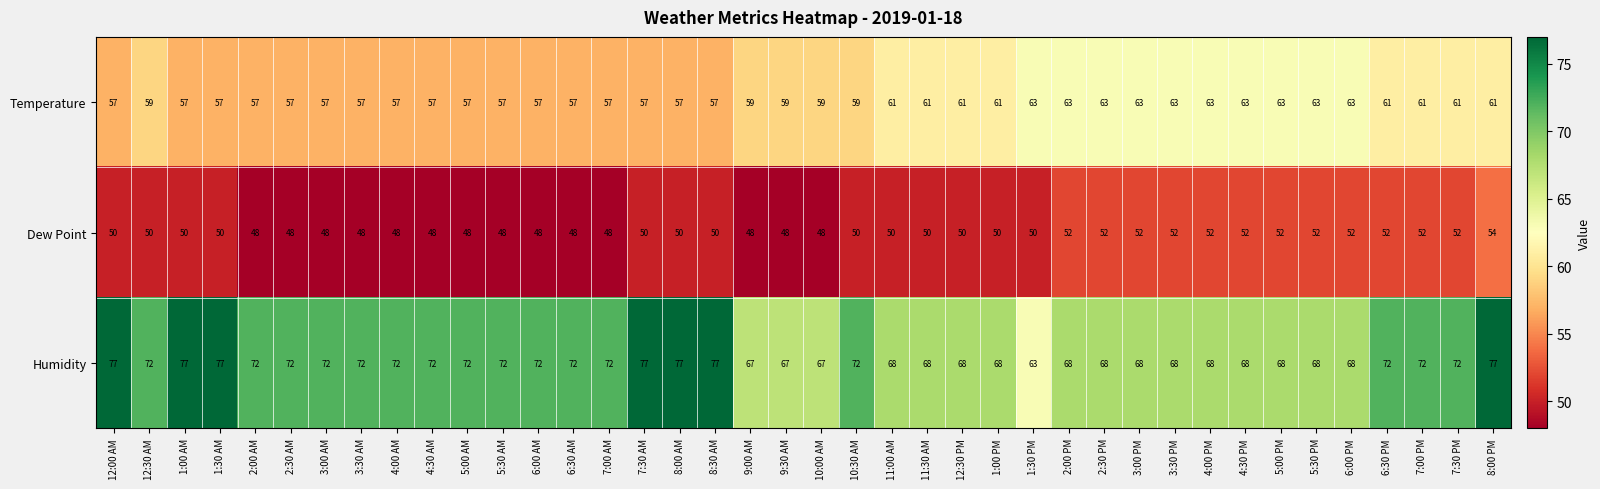

Rank the series at 5:30 AM from lowest to highest value.

Dew Point, Temperature, Humidity